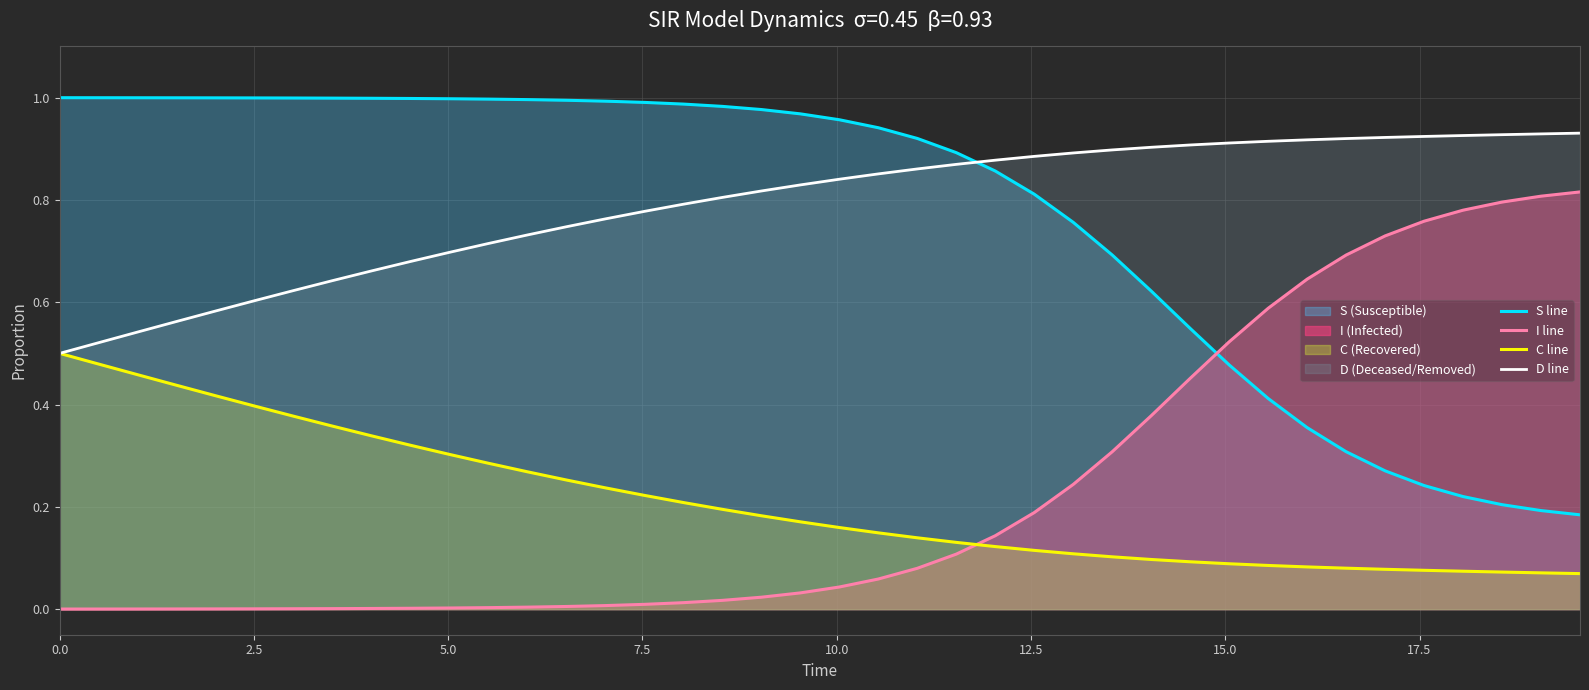

Reading right to left, list all the values displayed in this chart.

S line: 0.2	0.2	0.2	0.2	0.2	0.3	0.3	0.4	0.4	0.5	0.5	0.6	0.7	0.8	0.8	0.9	0.9	0.9	0.9	1.0	1.0	1.0	1.0	1.0	1.0	1.0	1.0	1.0	1.0	1.0	1.0	1.0	1.0	1.0	1.0	1.0	1.0	1.0	1.0	1.0
I line: 0.8	0.8	0.8	0.8	0.8	0.7	0.7	0.6	0.6	0.5	0.5	0.4	0.3	0.2	0.2	0.1	0.1	0.1	0.1	0.0	0.0	0.0	0.0	0.0	0.0	0.0	0.0	0.0	0.0	0.0	0.0	0.0	0.0	0.0	0.0	0.0	0.0	0.0	0.0	0.0
C line: 0.1	0.1	0.1	0.1	0.1	0.1	0.1	0.1	0.1	0.1	0.1	0.1	0.1	0.1	0.1	0.1	0.1	0.1	0.1	0.2	0.2	0.2	0.2	0.2	0.2	0.2	0.3	0.3	0.3	0.3	0.3	0.3	0.4	0.4	0.4	0.4	0.4	0.5	0.5	0.5
D line: 0.9	0.9	0.9	0.9	0.9	0.9	0.9	0.9	0.9	0.9	0.9	0.9	0.9	0.9	0.9	0.9	0.9	0.9	0.9	0.8	0.8	0.8	0.8	0.8	0.8	0.8	0.7	0.7	0.7	0.7	0.7	0.7	0.6	0.6	0.6	0.6	0.6	0.5	0.5	0.5